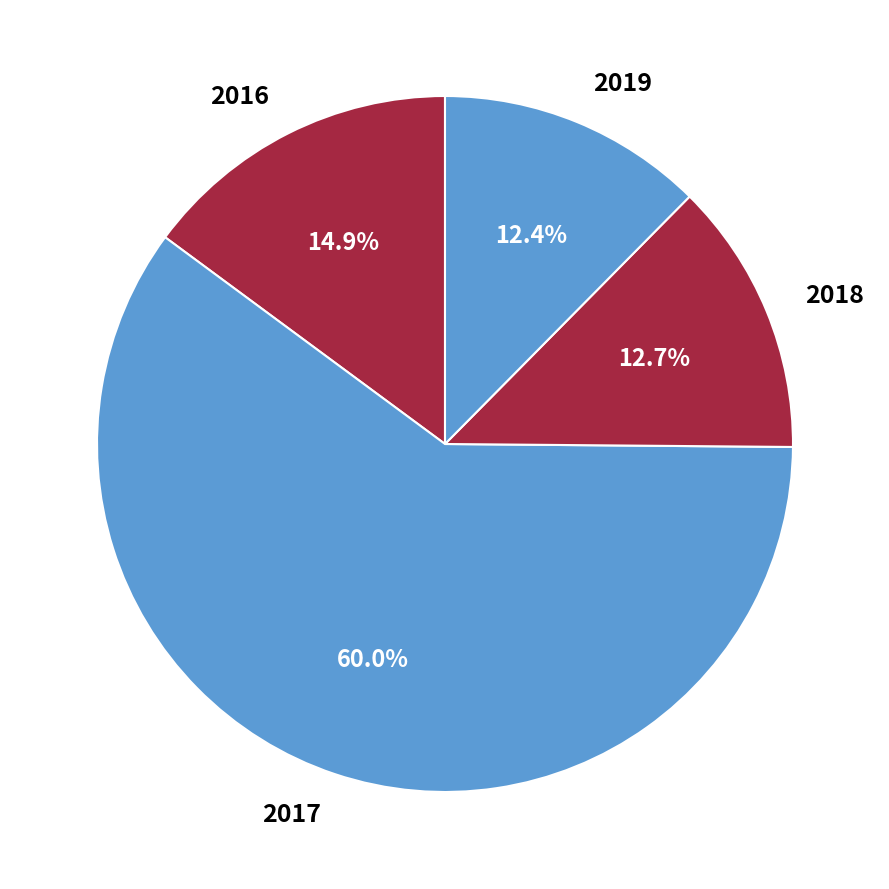

How much of the chart is everything except 2017?

40.0%